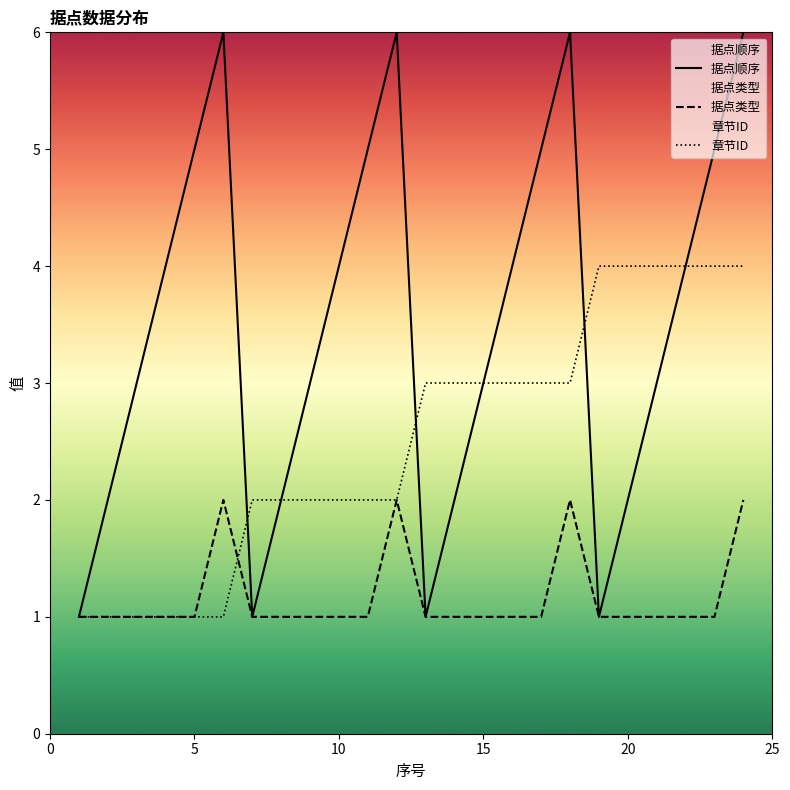

What are all the series names shown in the legend?

据点顺序, 据点类型, 章节ID